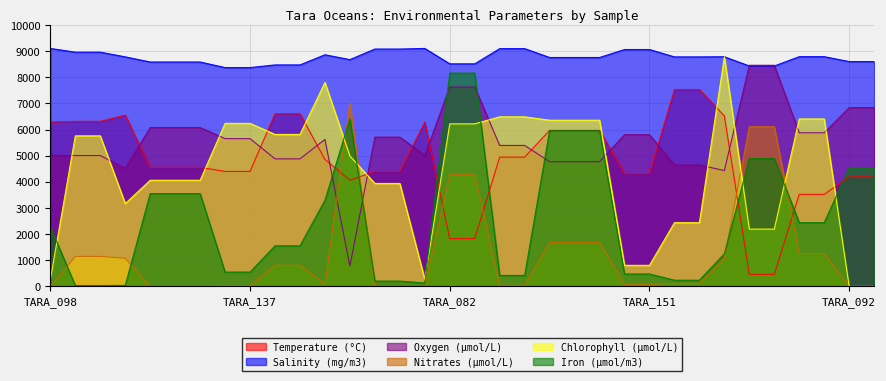

How many interior local peaks does the Iron (µmol/m3) series have?

1